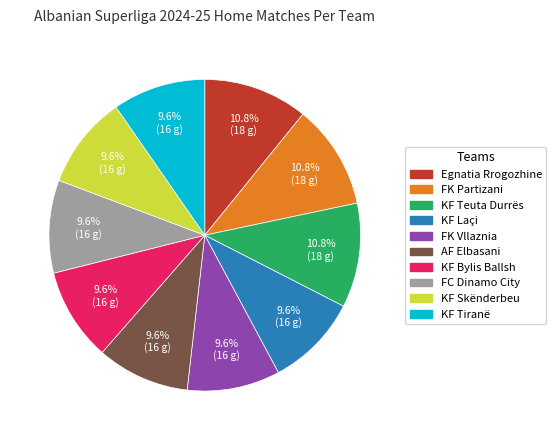

Approximately how many times larger is the value at FK Partizani compared to KF Laçi?

1.1